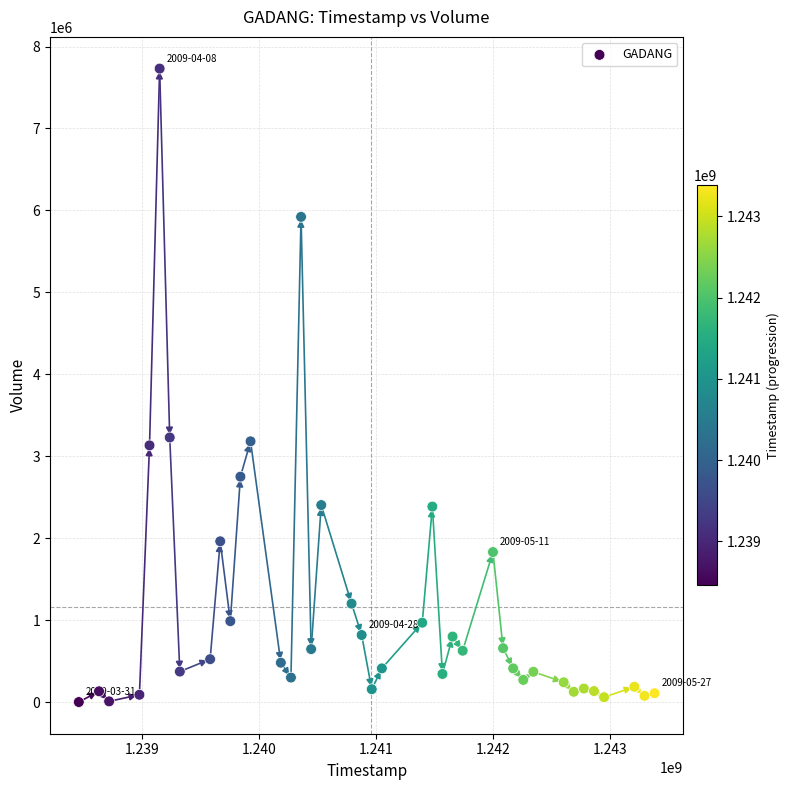

What is the range of Y values (max minus min)?

7730637